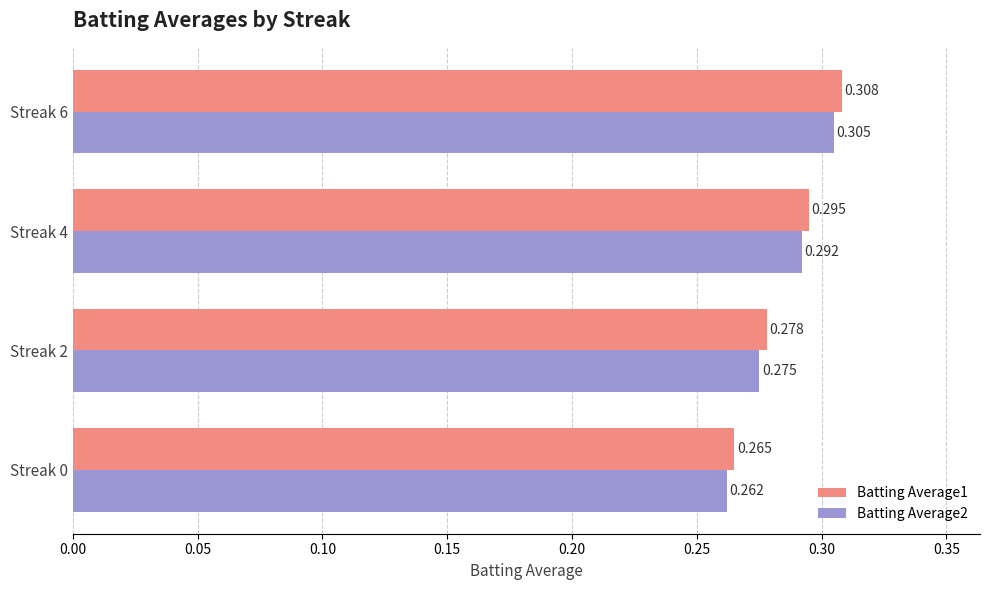

Is the value of Batting Average2 at Streak 6 greater than the value of Batting Average1 at Streak 0?

Yes